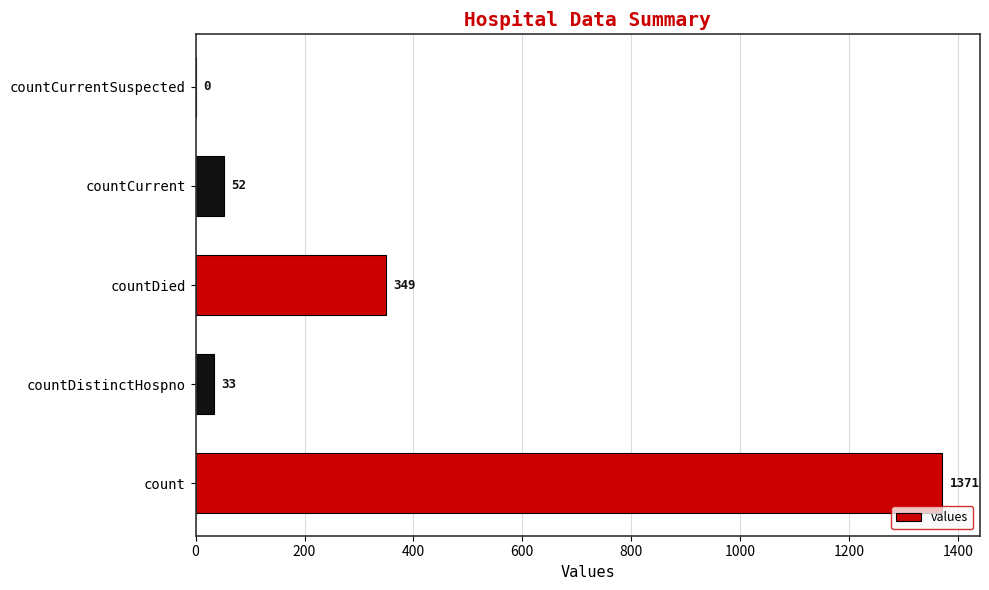

Is it true that the value at countDistinctHospno is 33?

True